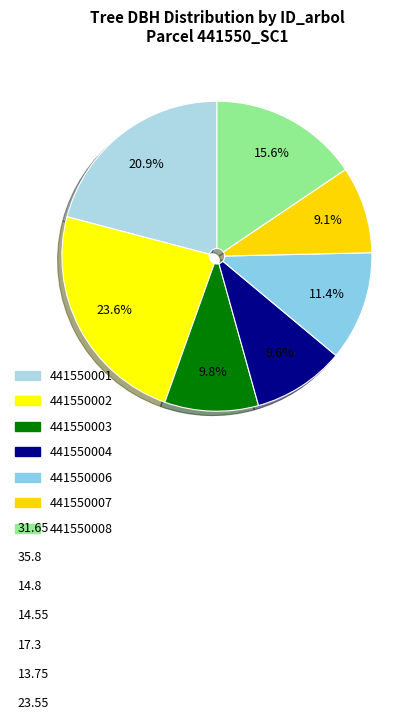

The 441550004 slice represents 1% of the pie. True or false?

False